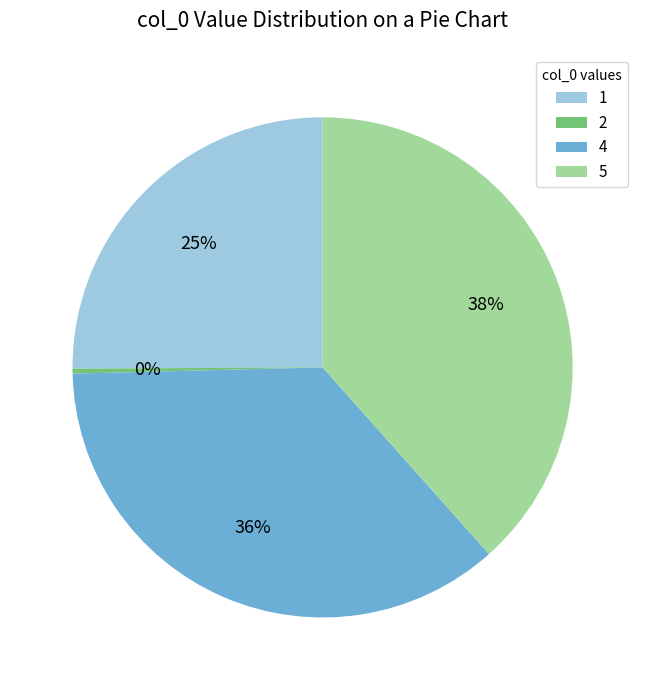

What percentage is the 4 slice, to the nearest percent?

36%